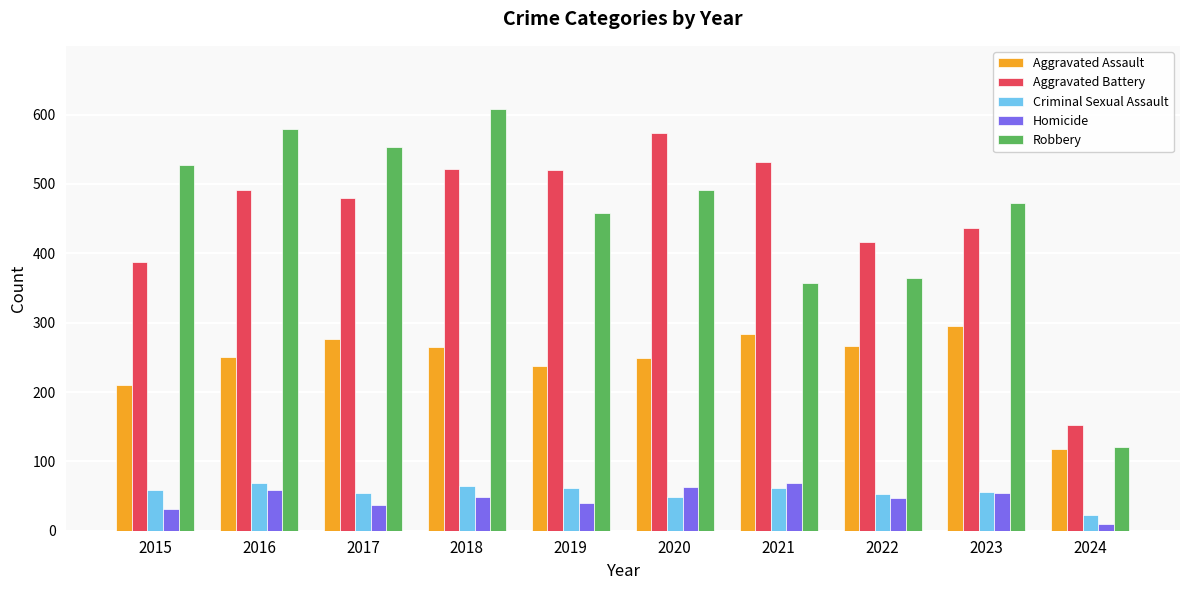

What is the minimum value shown in the chart?

9